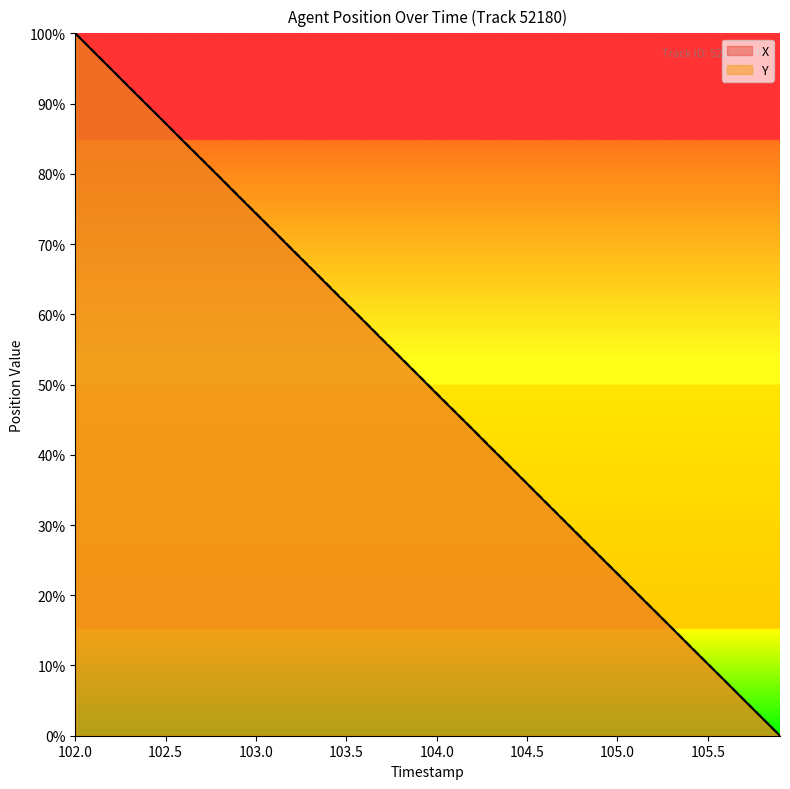

Count the number of data series in this chart.

2